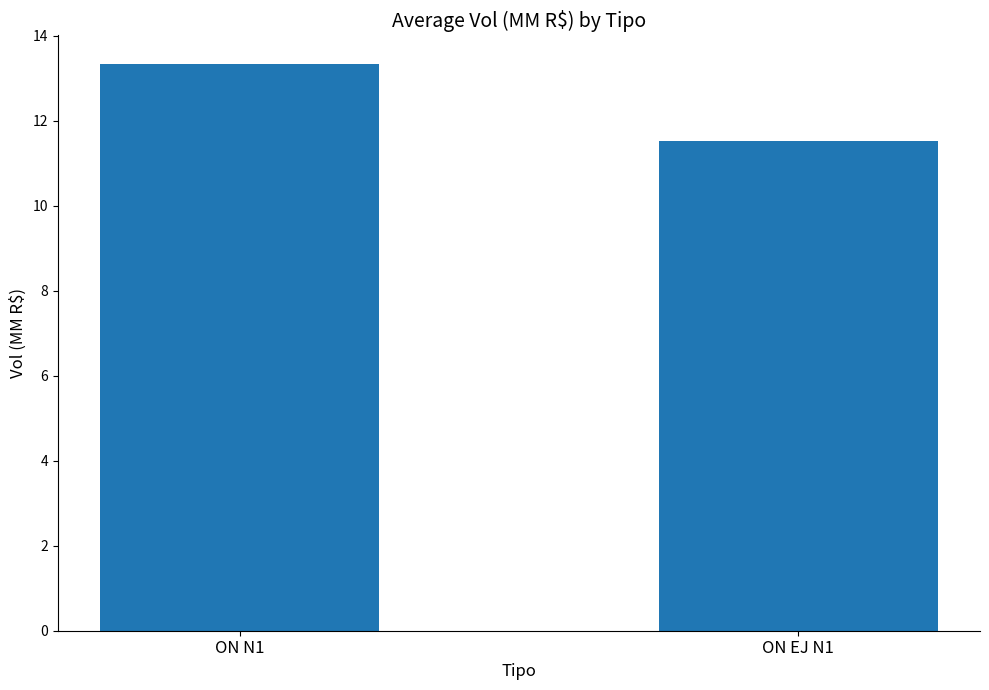

What is the change in value from ON N1 to ON EJ N1?

-1.8